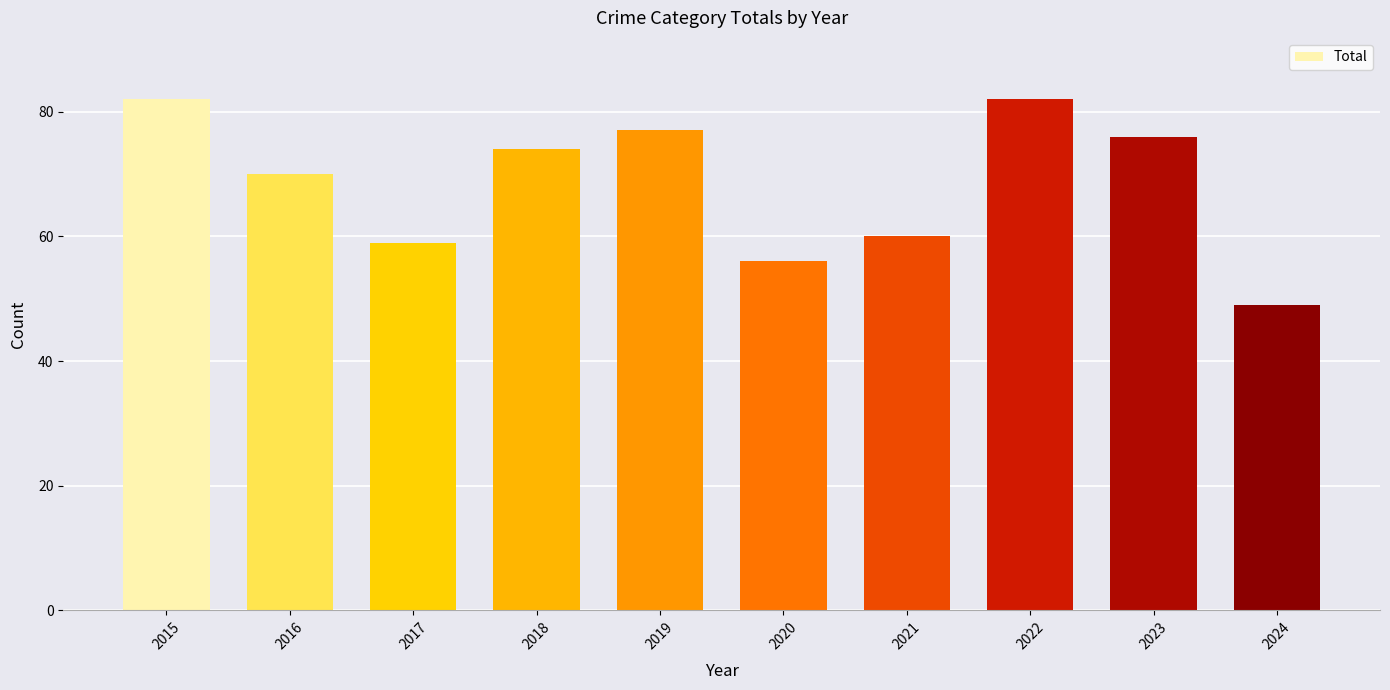

Which has a higher value, 2019 or 2023?

2019